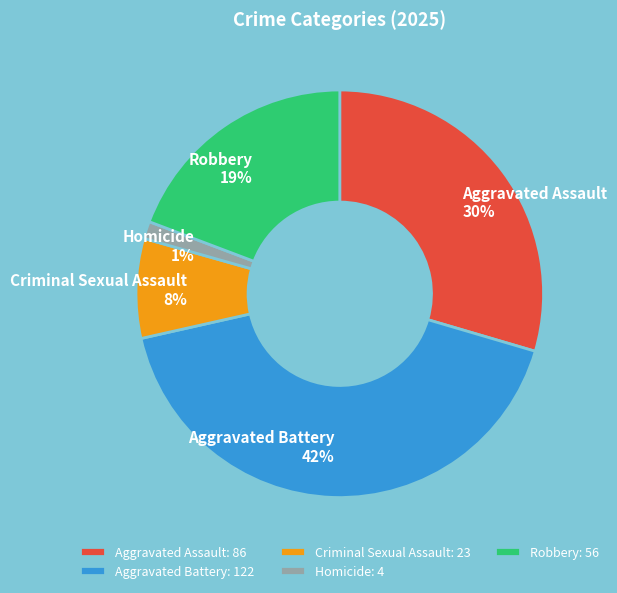

To the nearest percent, what is the difference between the largest and smallest slice percentages?

41%